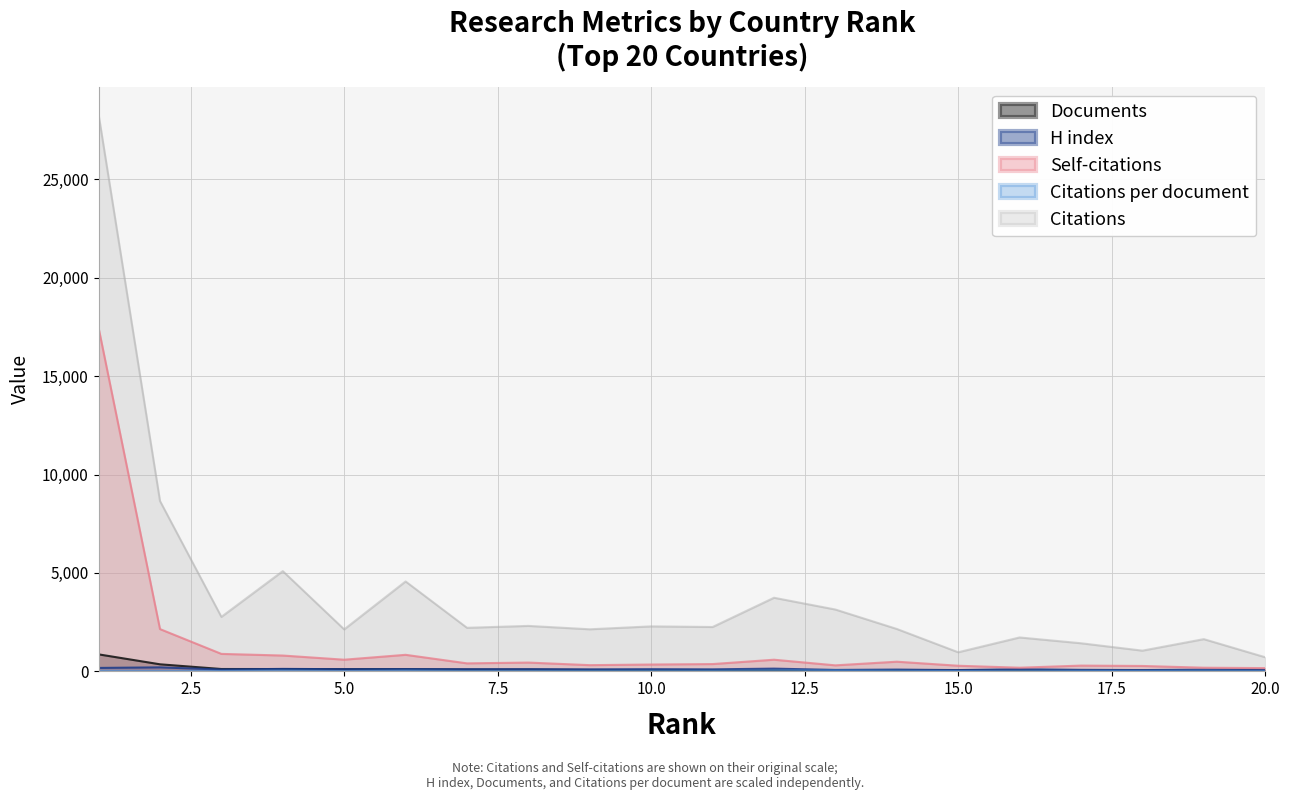

Reading right to left, extract all data points from this chart.

Citations per document: 17.1	38.1	22.4	30.4	30.8	17.4	37.2	53.3	58.5	33.7	33.6	29.3	24.9	23.8	40.8	18.7	42.8	22.9	24.0	32.7
H index: 79.0	89.0	66.0	78.0	110.0	66.0	92.0	75.0	140.0	104.0	112.0	103.0	112.0	110.0	116.0	111.0	127.0	94.0	204.0	176.0
Self-citations: 167.0	187.0	276.0	294.0	187.0	287.0	492.0	307.0	593.0	372.0	349.0	317.0	448.0	408.0	842.0	594.0	805.0	889.0	2149.0	17454.0
Citations: 719.0	1639.0	1054.0	1430.0	1724.0	972.0	2156.0	3143.0	3741.0	2255.0	2287.0	2139.0	2311.0	2214.0	4569.0	2134.0	5094.0	2769.0	8655.0	28289.0
Documents: 42.0	43.0	47.0	47.0	56.0	56.0	58.0	59.0	64.0	67.0	68.0	73.0	93.0	93.0	112.0	114.0	119.0	121.0	360.0	865.0